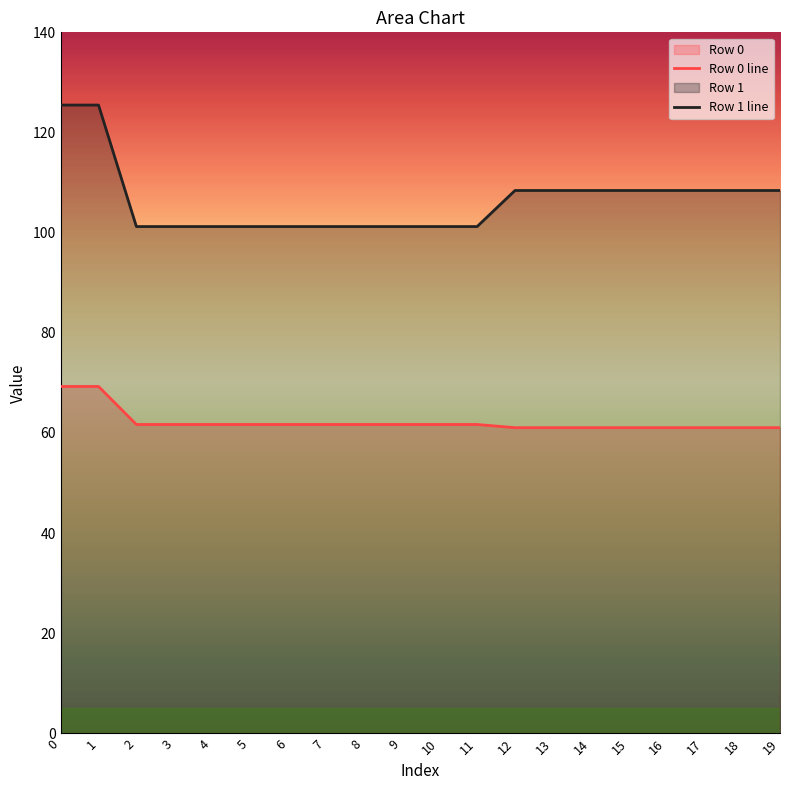

Count the number of categories in the chart.

20